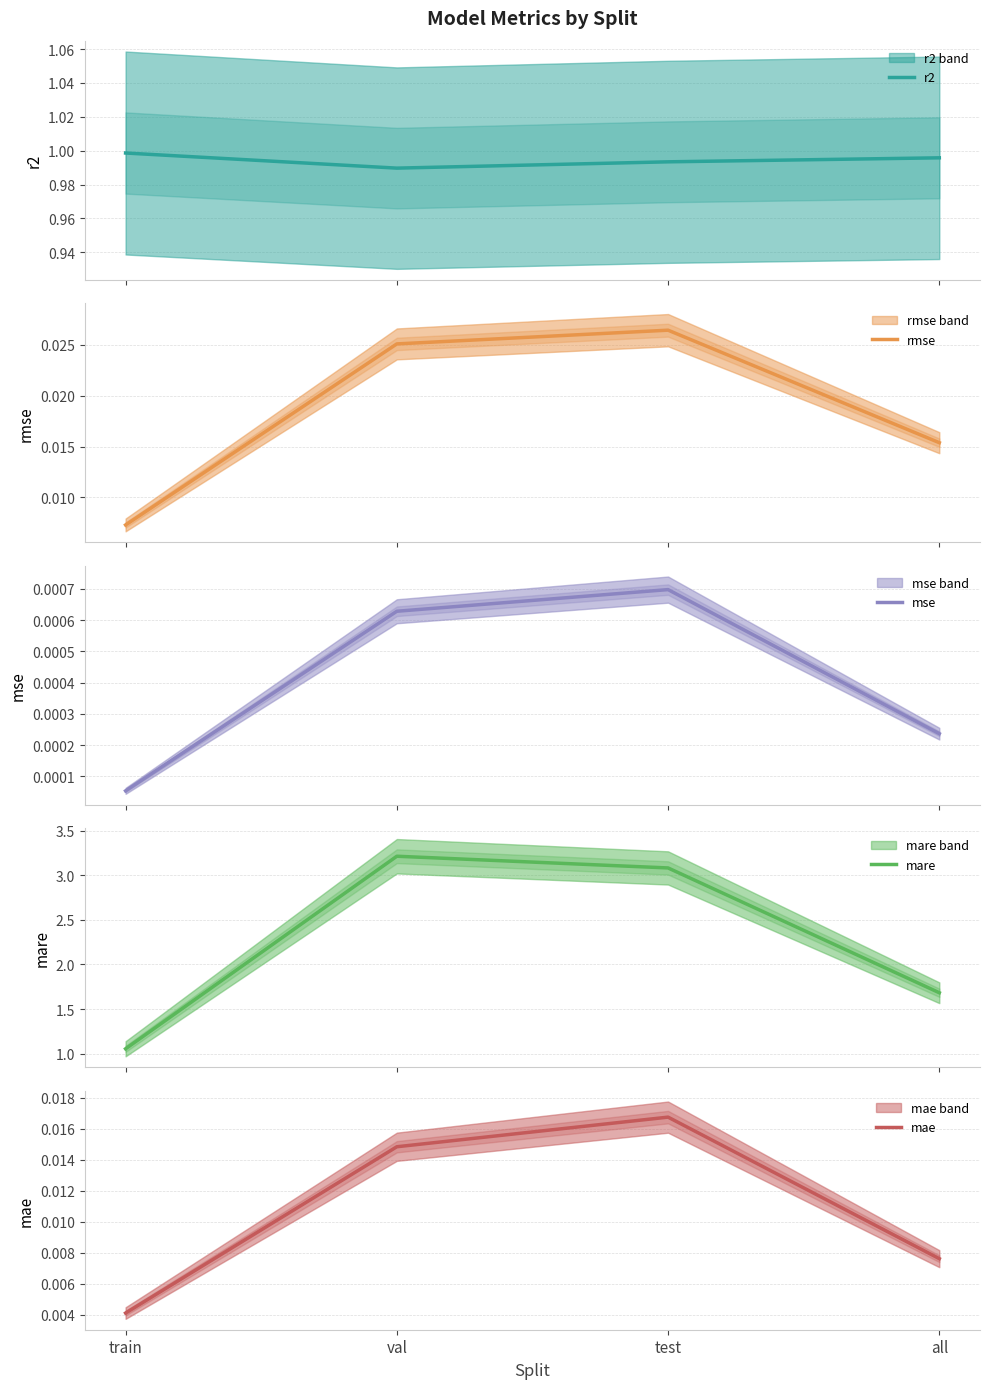

At which category is the sum across all series the highest?

val